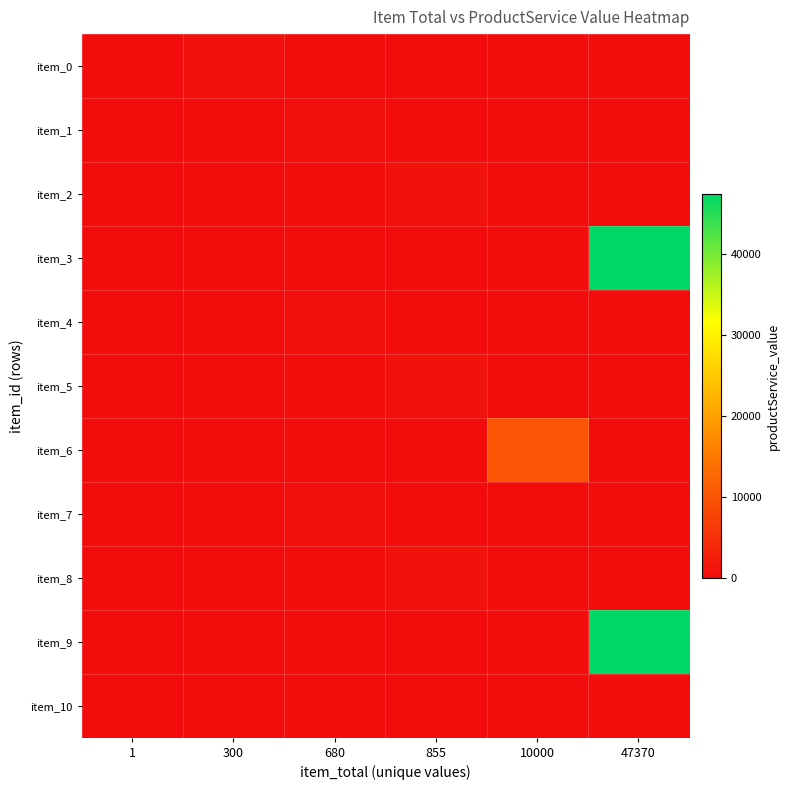

Count the number of categories in the chart.

6